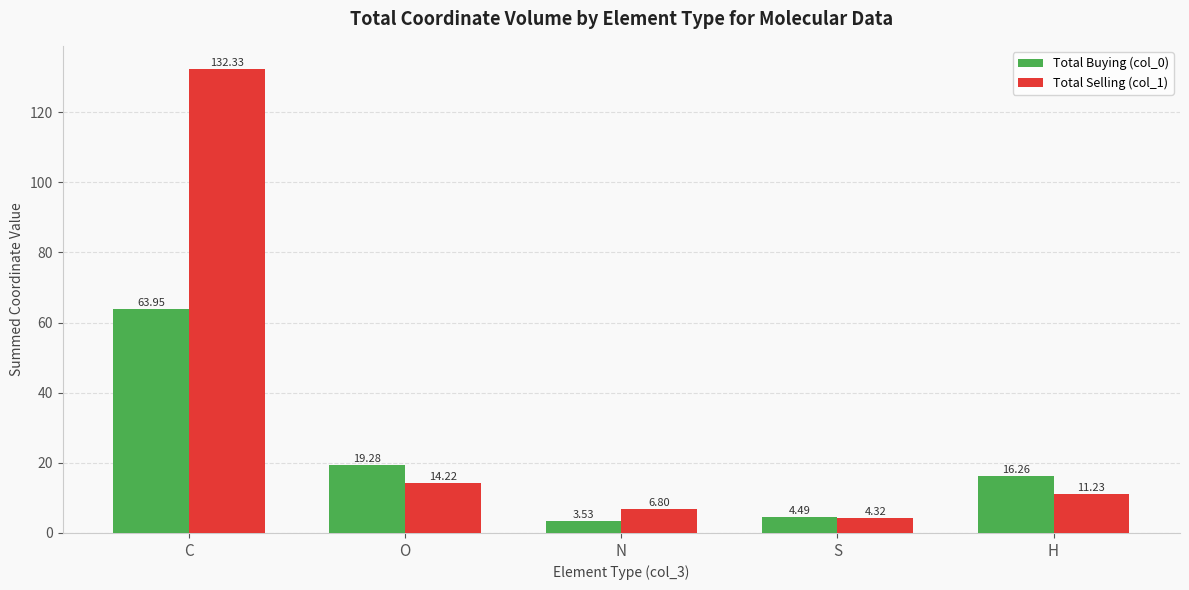

What is the spread (max minus min) of values at N?

3.3